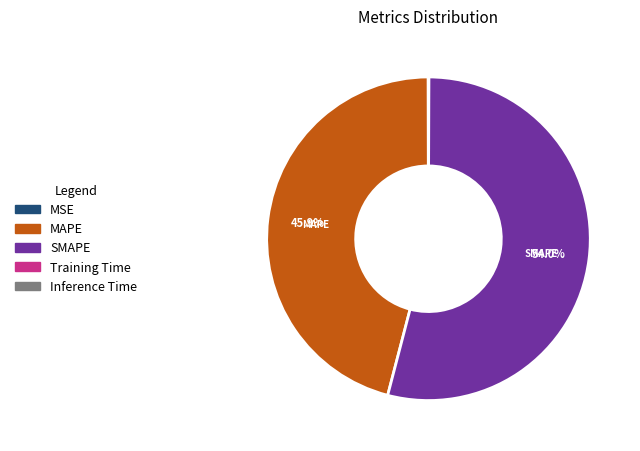

Does SMAPE represent more than half of the total?

Yes